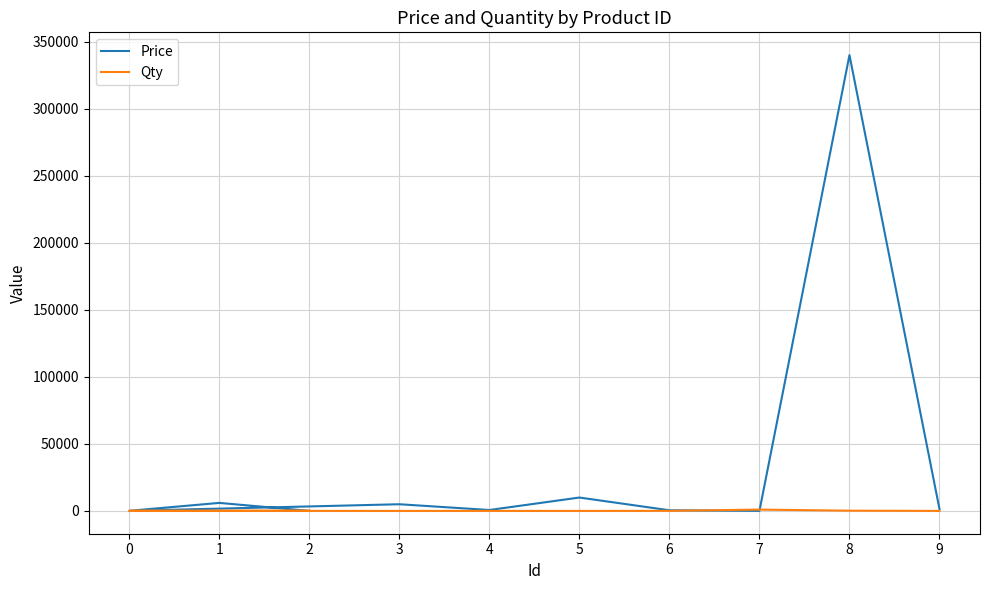

What is the sum of the Price values at 0 and 6?

600